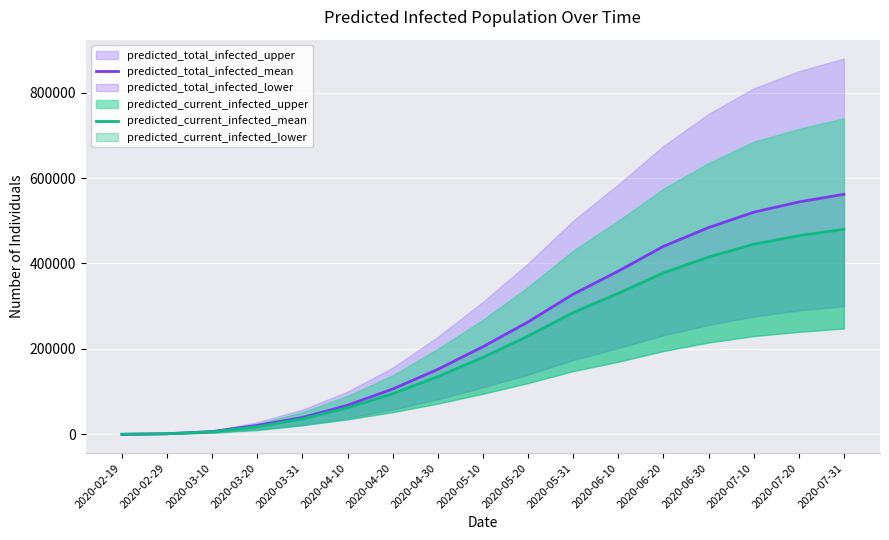

What is the spread (max minus min) of values at 2020-04-10?

6000